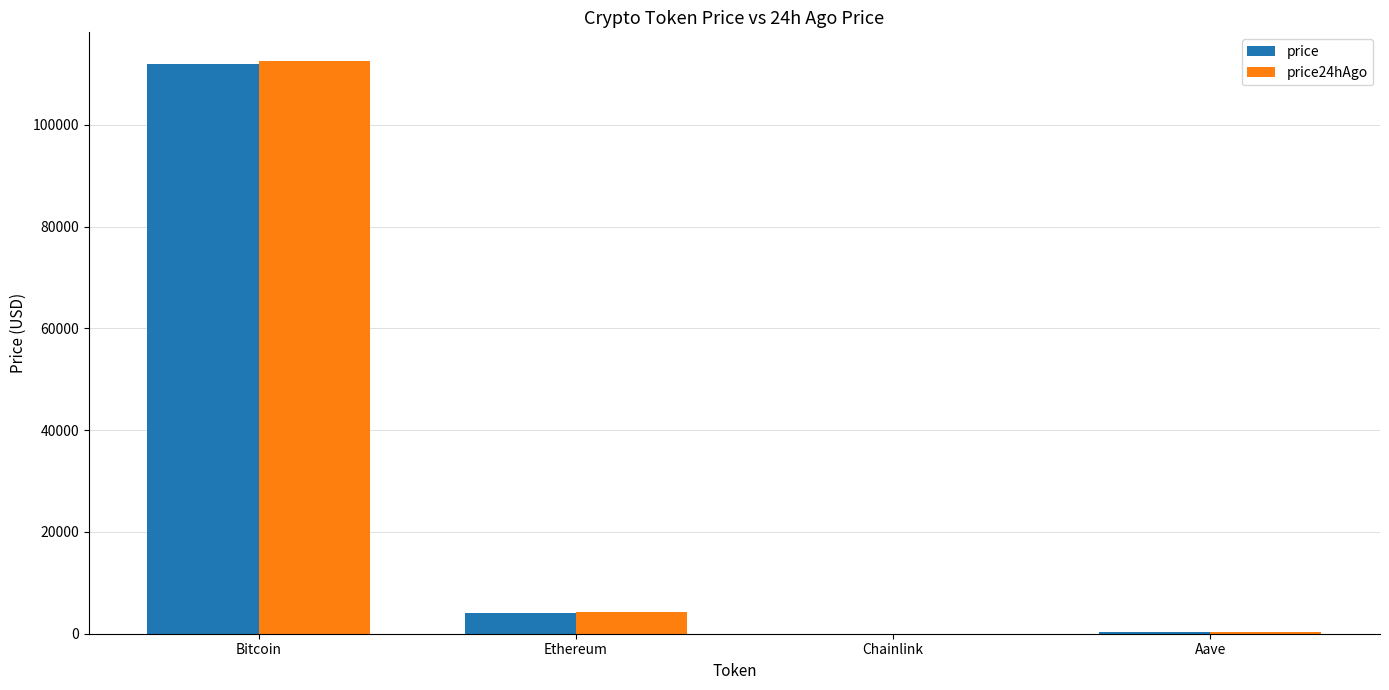

True or false: price24hAgo has a value of 112544.0 at Bitcoin.

True